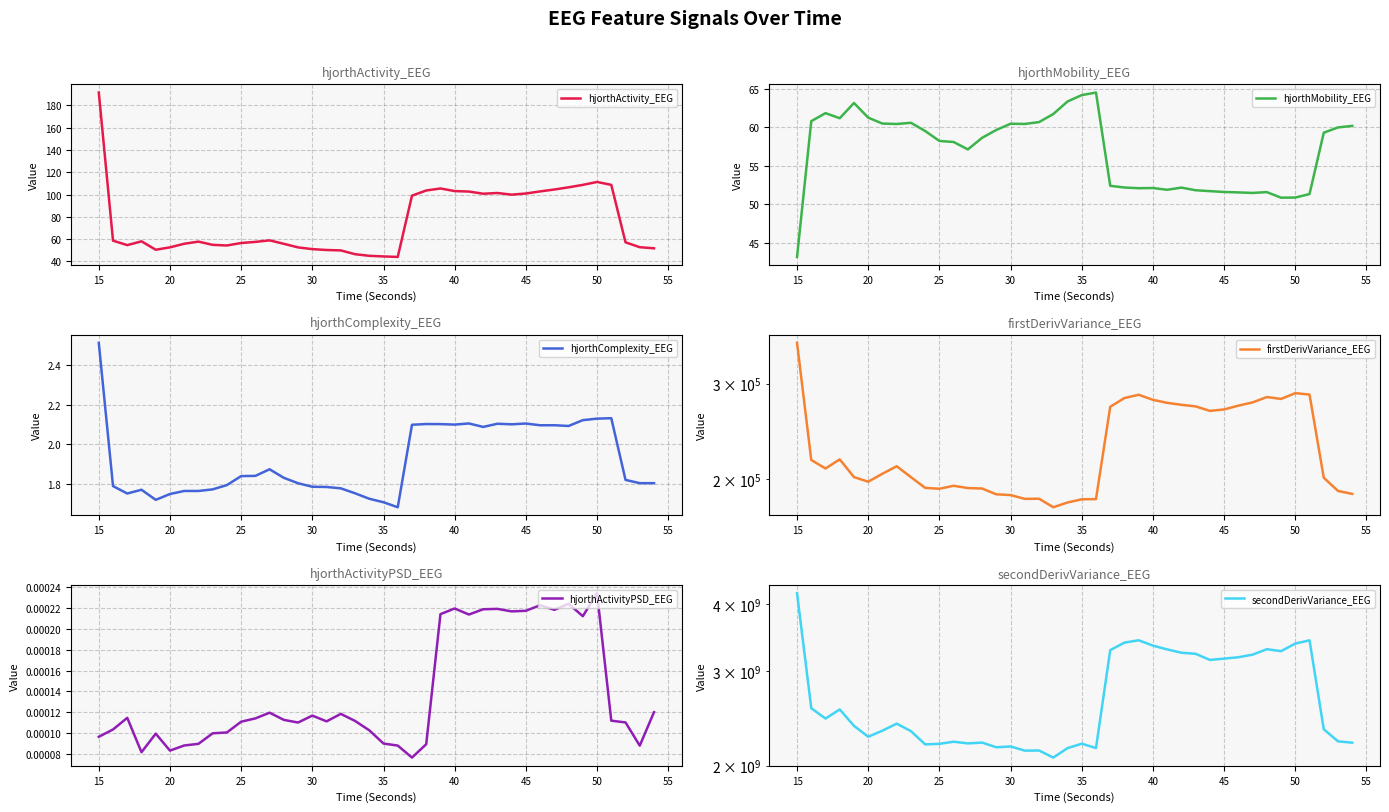

Is it true that hjorthComplexity_EEG equals 2.8 at 25?

False